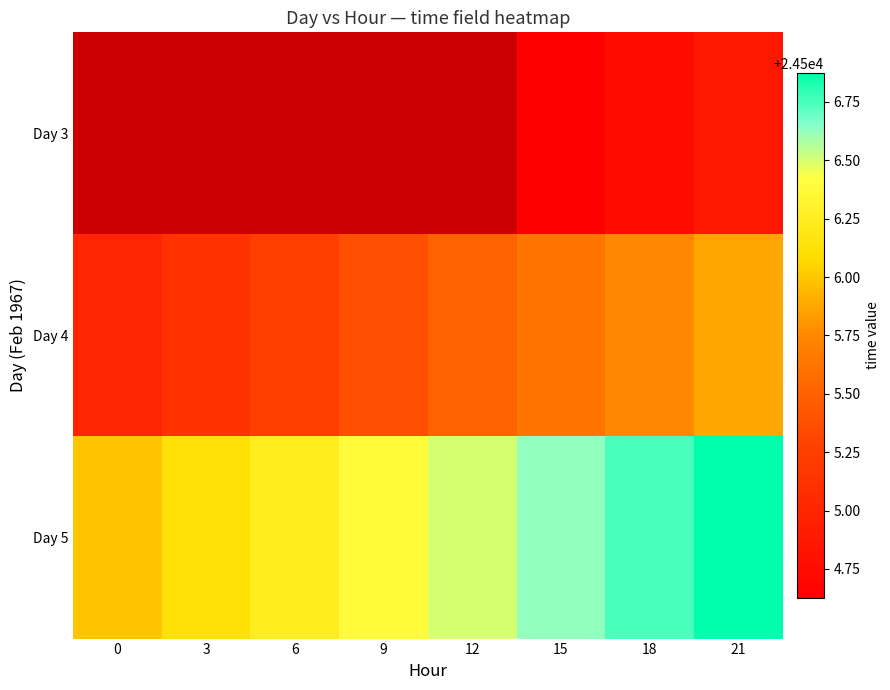

True or false: Day 4 has a value of 34834.3 at 6.

False